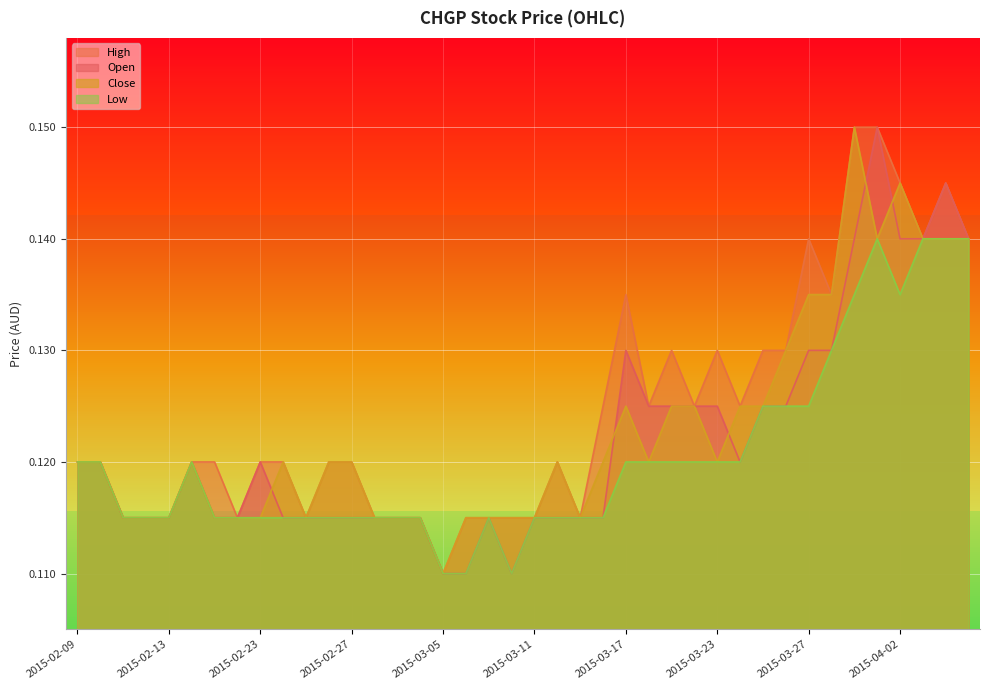

Is the value of open at 2015-03-12 greater than the value of high at 2015-04-02?

No